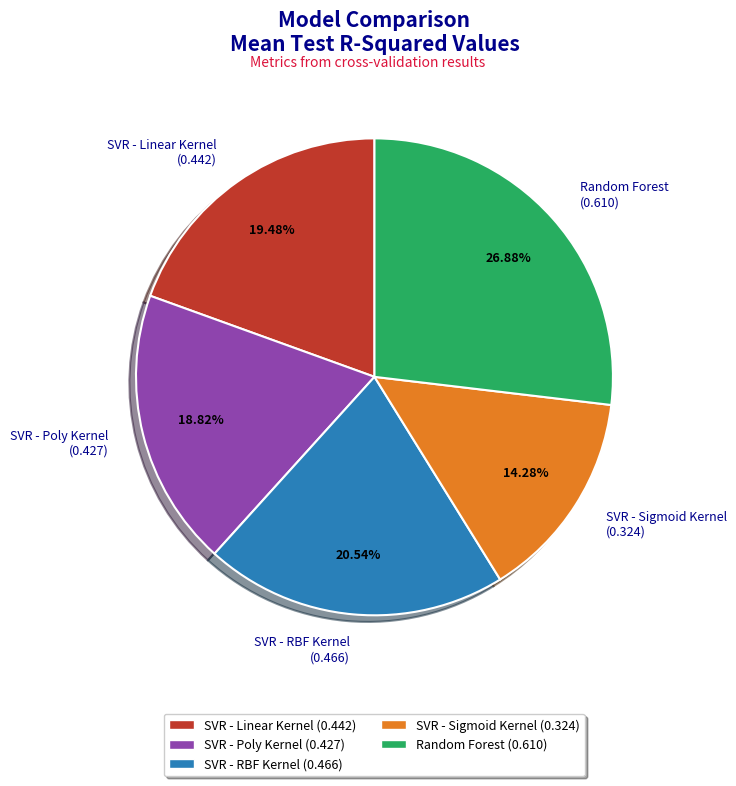

Is there any slice that represents more than half of the pie?

No